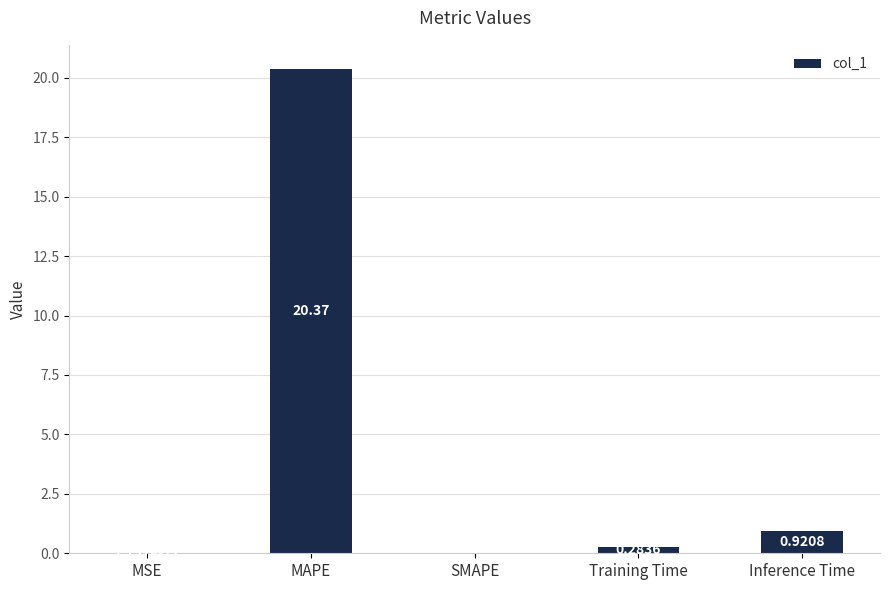

Which category has the highest value across all series?

MAPE